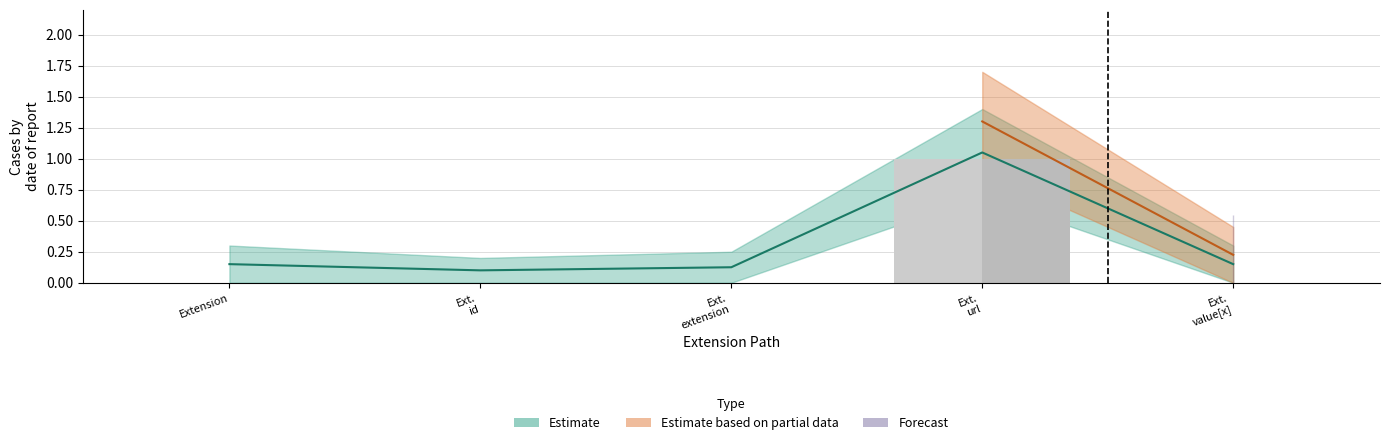

True or false: Base Min has a value of -1 at Ext. value[x].

False